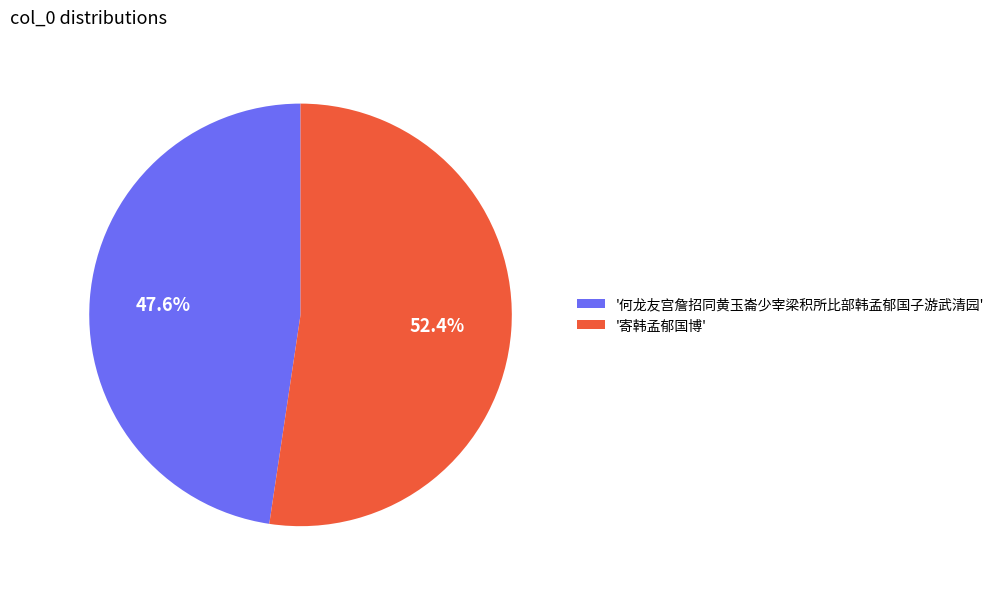

Rank the categories by value from lowest to highest.

'何龙友宫詹招同黄玉崙少宰梁积所比部韩孟郁国子游武清园', '寄韩孟郁国博'